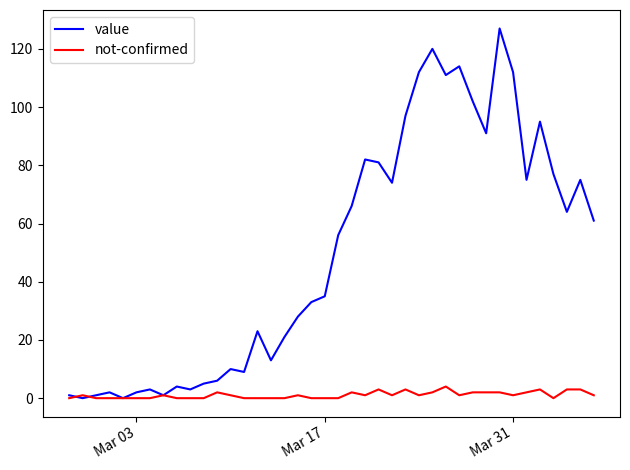

Which series has the largest total across all categories?

value